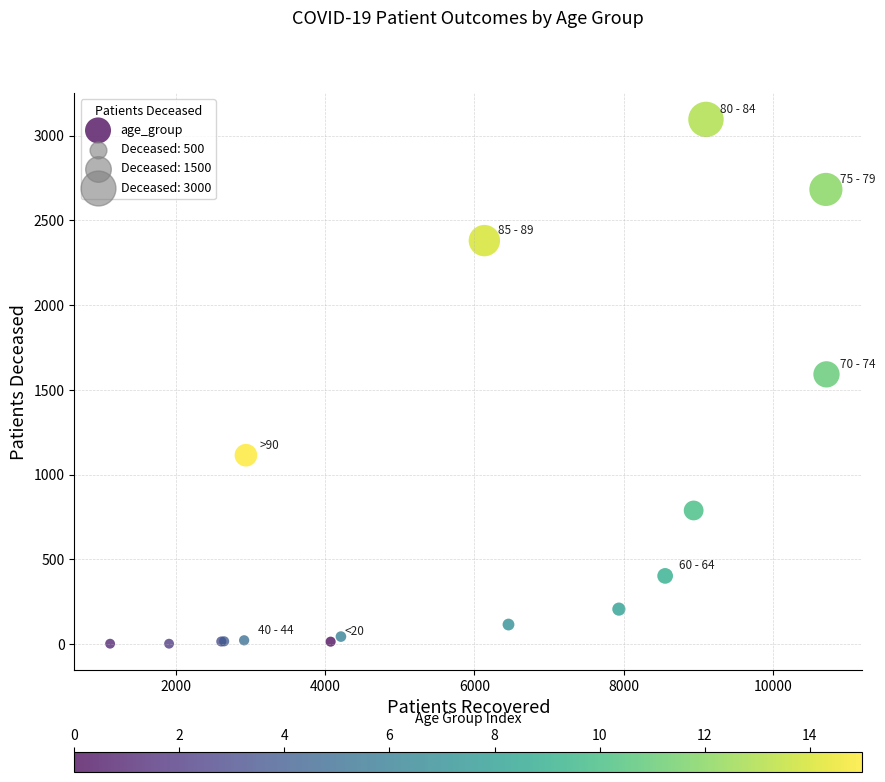

What Y value in the scatter plot is closest to 1549?

1592